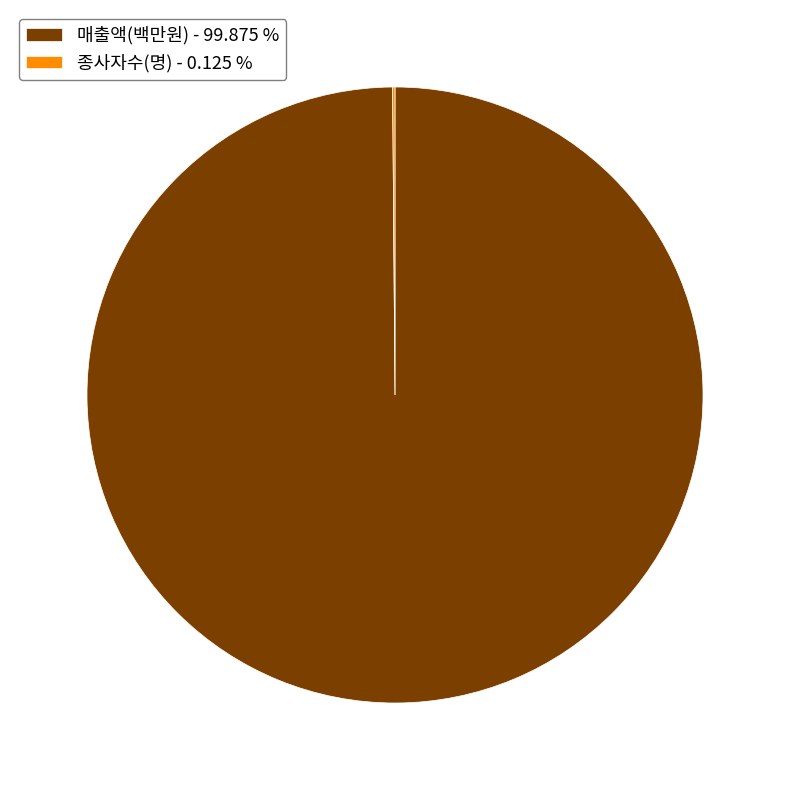

Is 매출액(백만원) - 99.875 % the majority of the pie?

Yes